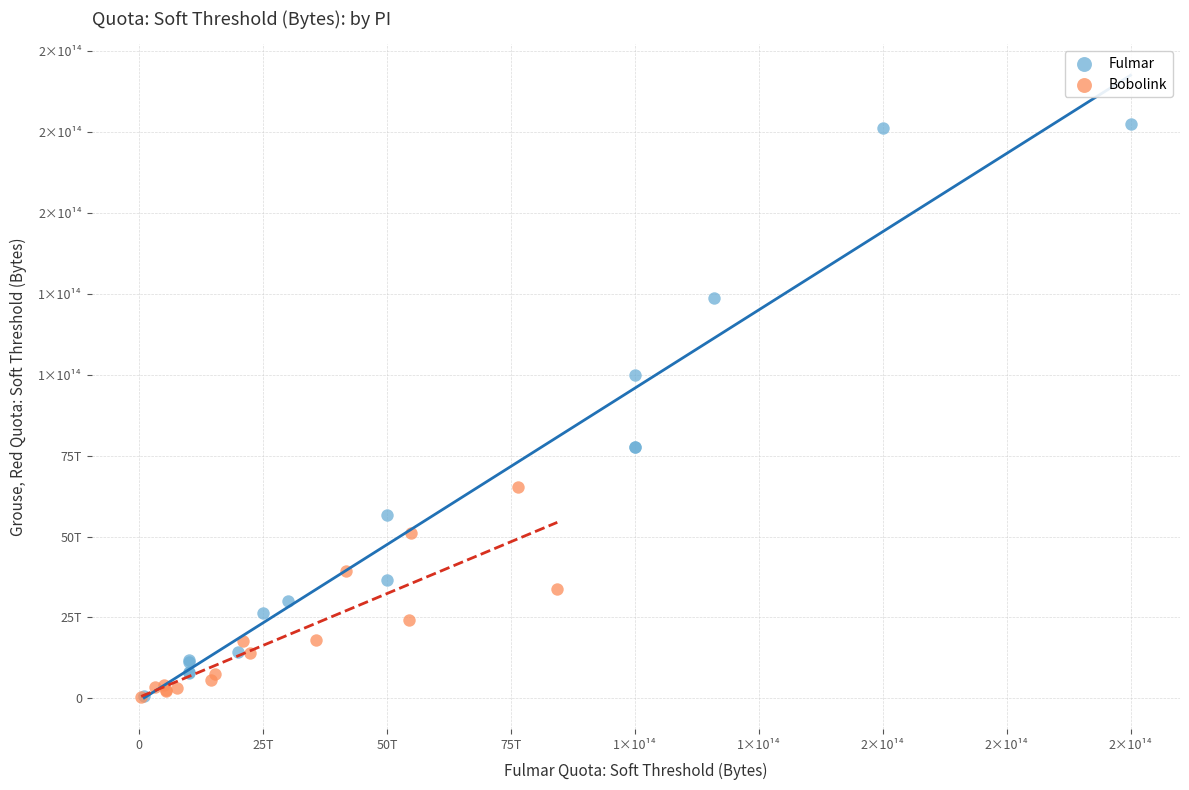

Which series has the widest spread of Y values?

Fulmar